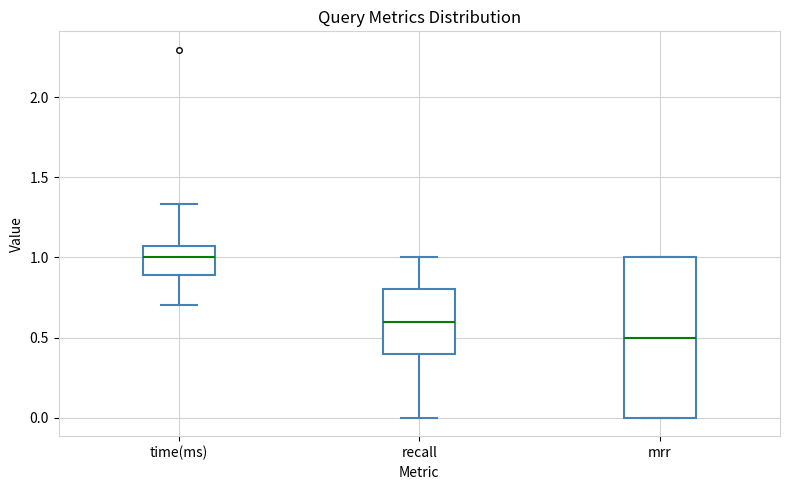

Which box is the tallest, from its lower edge to its upper edge?

mrr